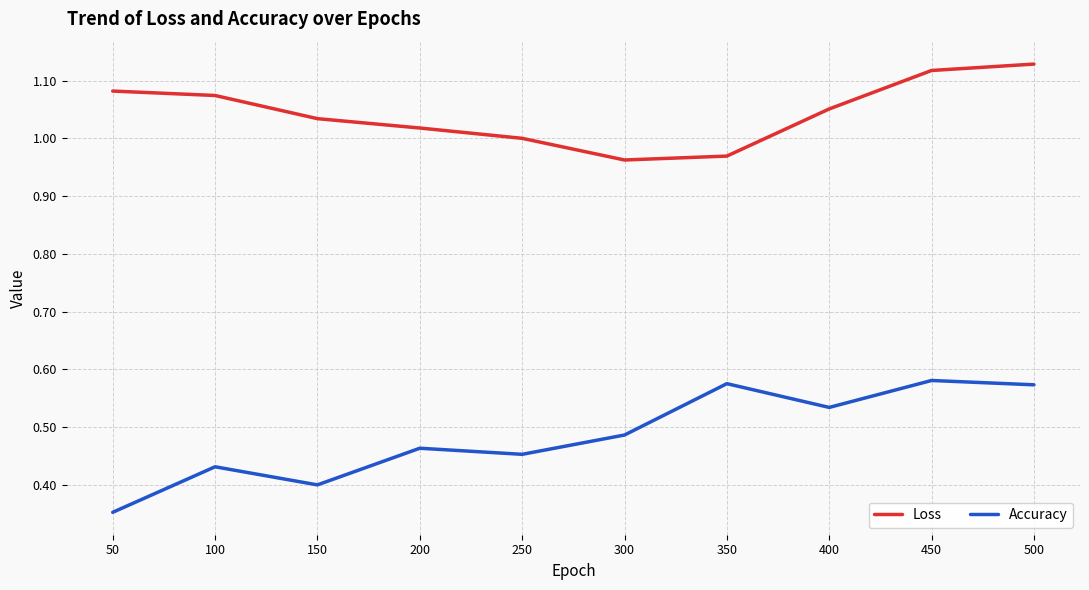

How many interior local valleys does the Accuracy series have?

3